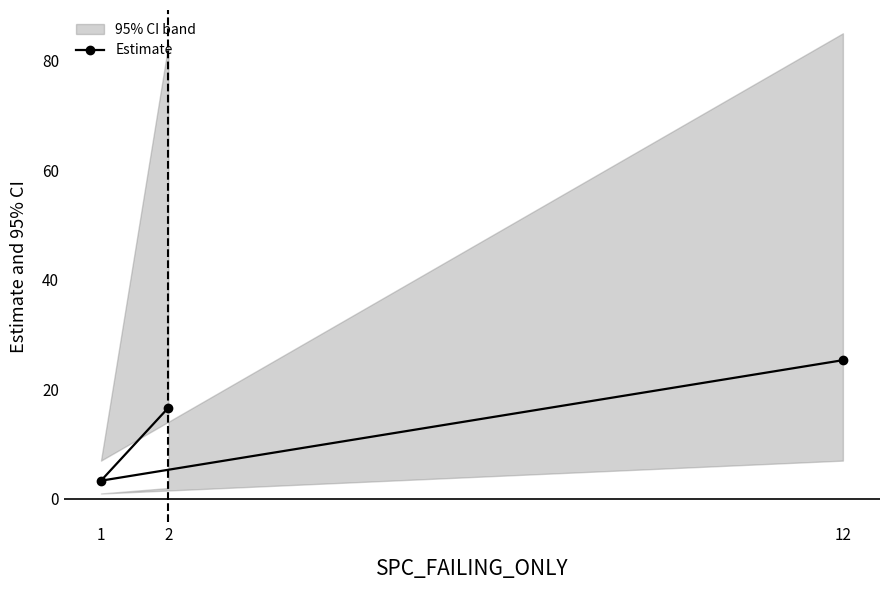

How many lines are shown in the chart?

1